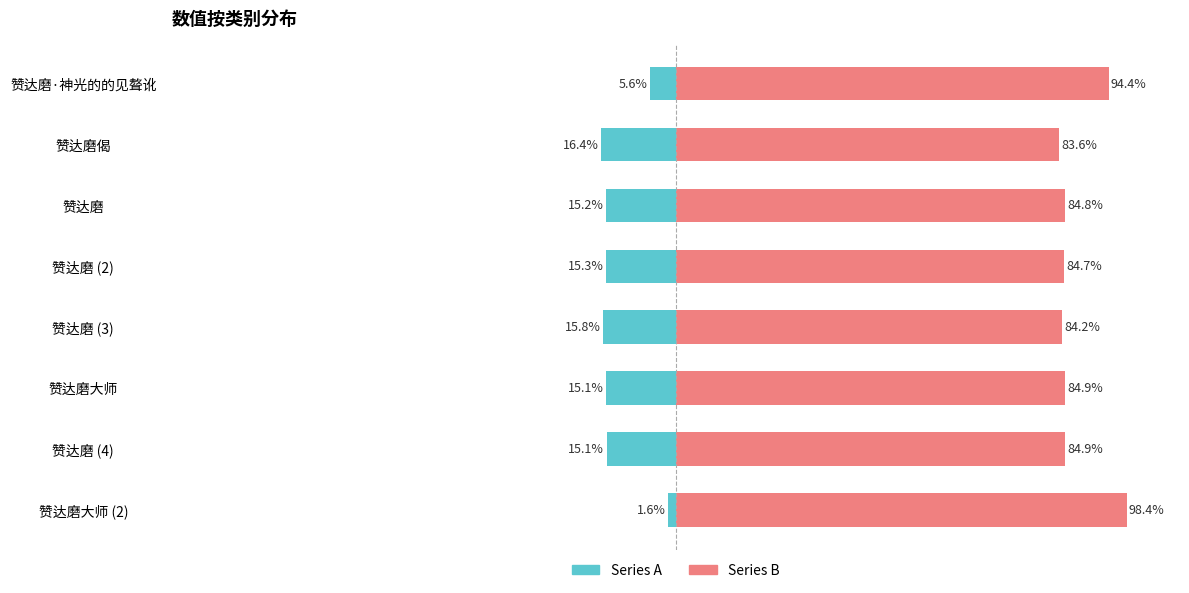

Reading right to left, what are all the values shown in this chart?

Series A: -1.6	-15.1	-15.1	-15.8	-15.3	-15.2	-16.4	-5.6
Series B: 98.4	84.9	84.9	84.2	84.7	84.8	83.6	94.4